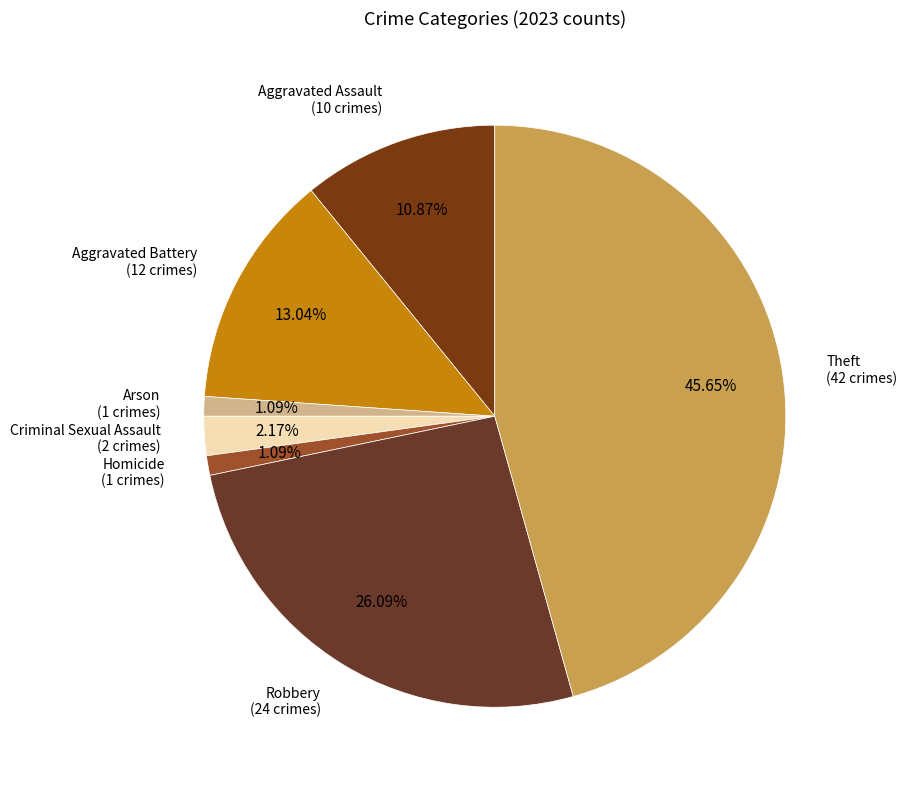

What percentage is the Criminal Sexual Assault slice, to the nearest percent?

2%